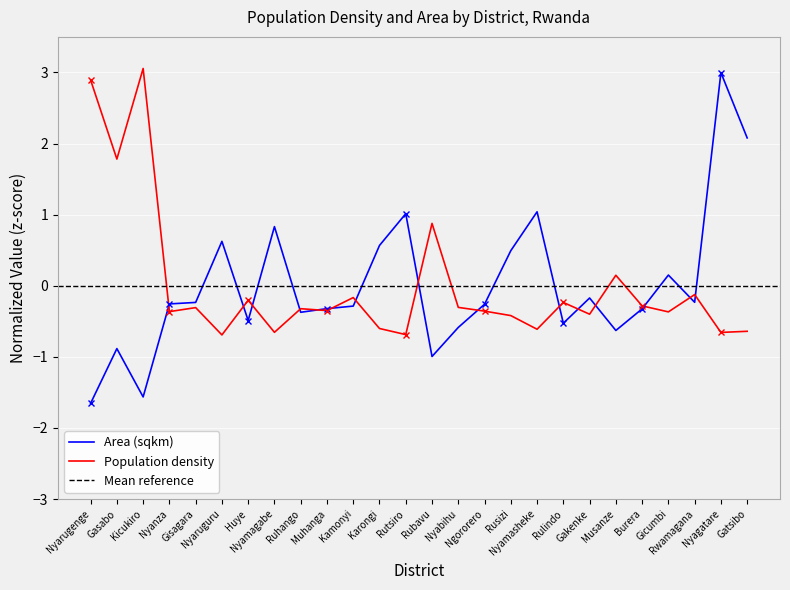

Which label corresponds to the largest value in the chart?

Kicukiro